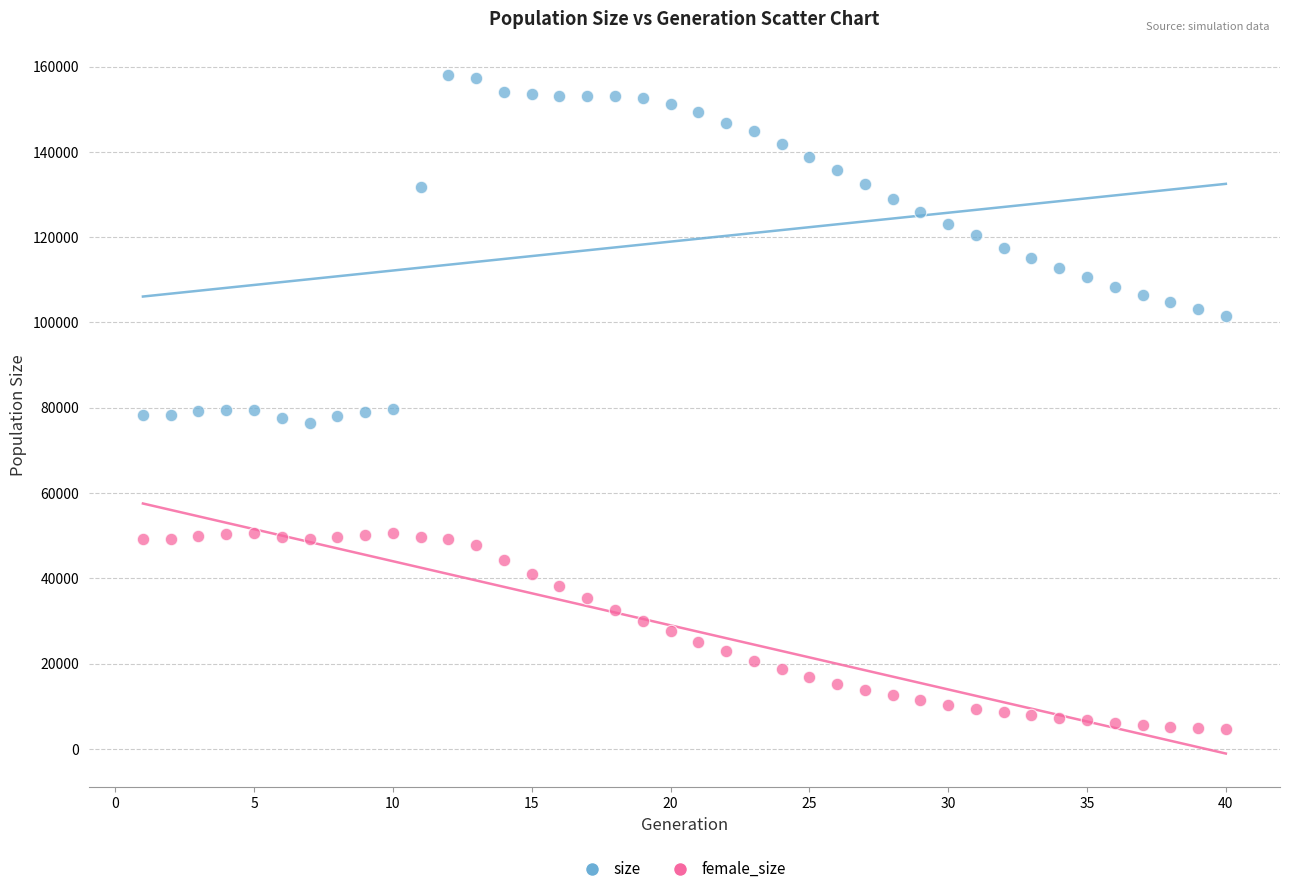

Which series contains the lowest Y value?

female_size